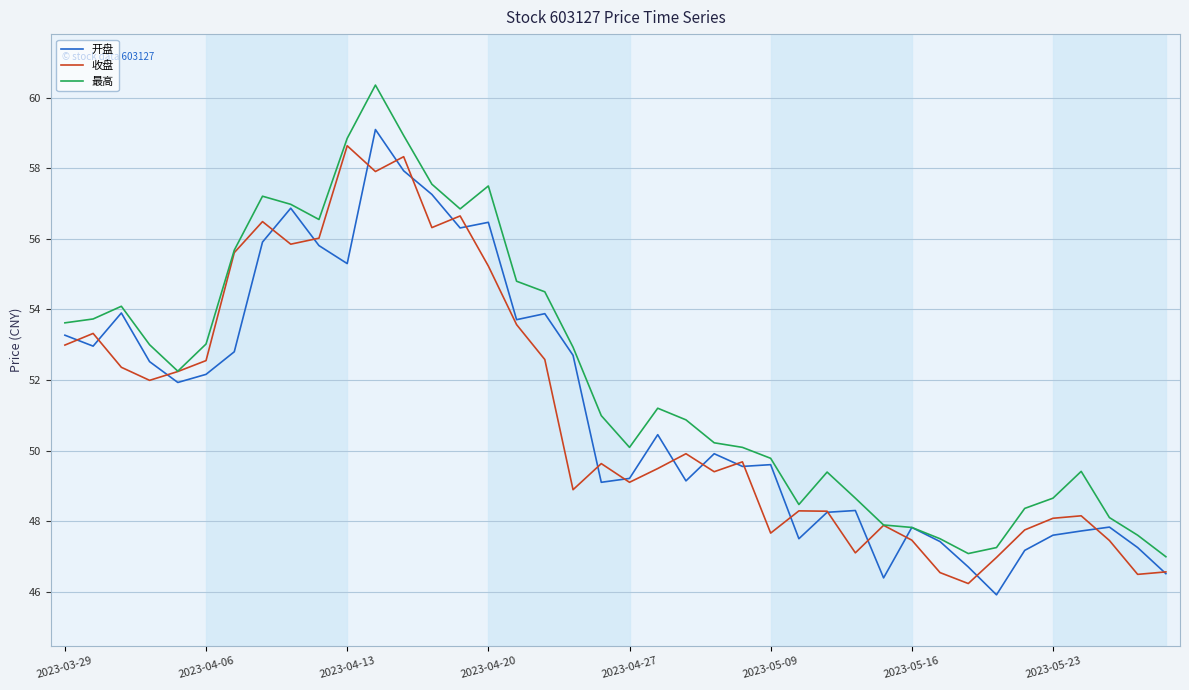

What is the lowest value of the 开盘 series?

45.9